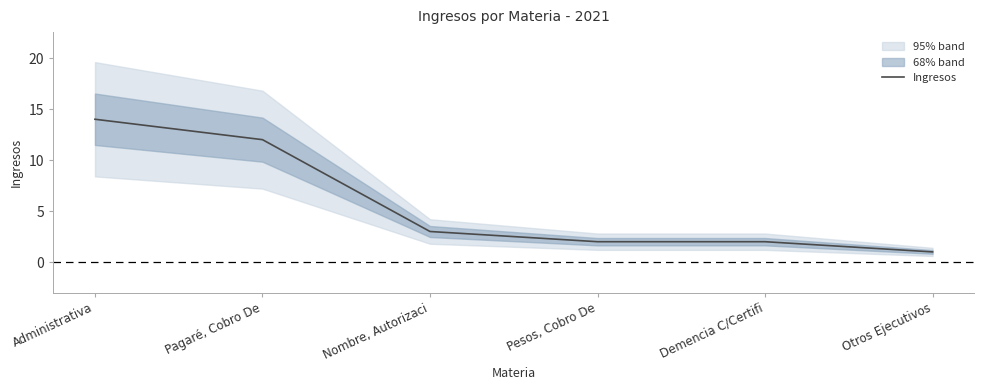

Count the number of categories in the chart.

6